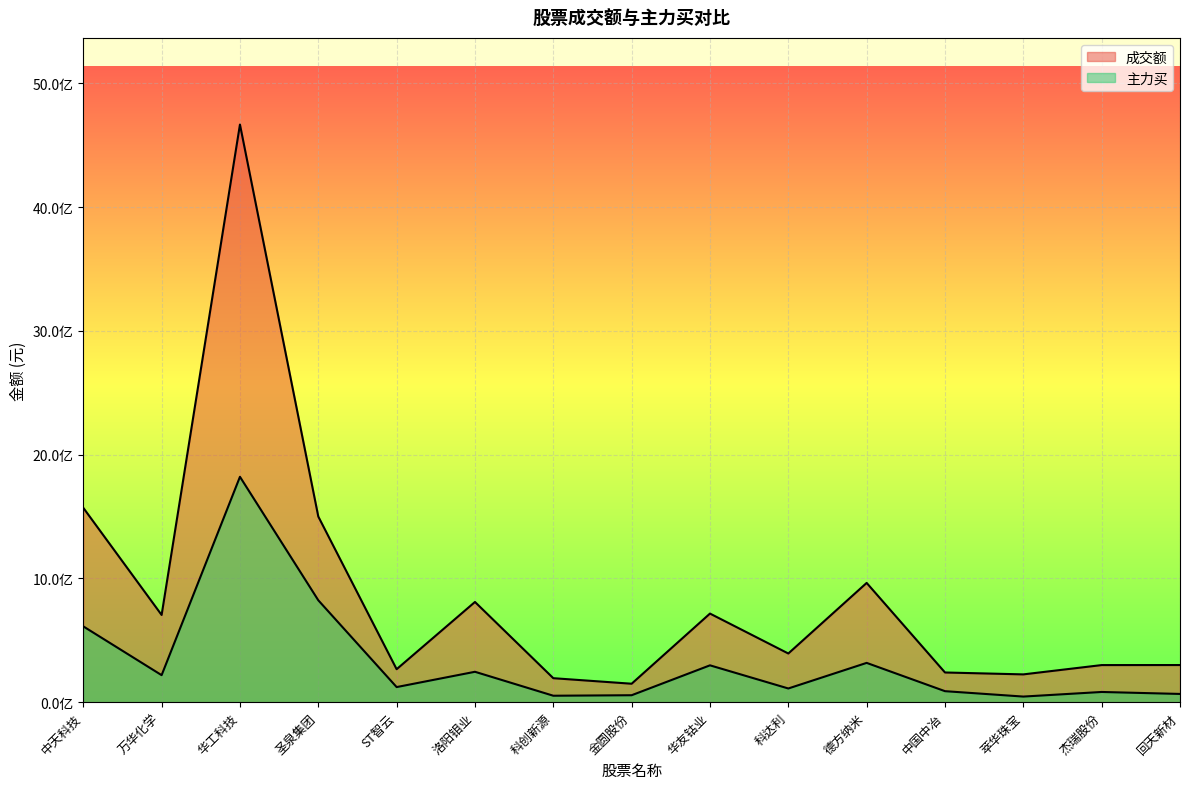

Which series has the largest total across all categories?

成交额